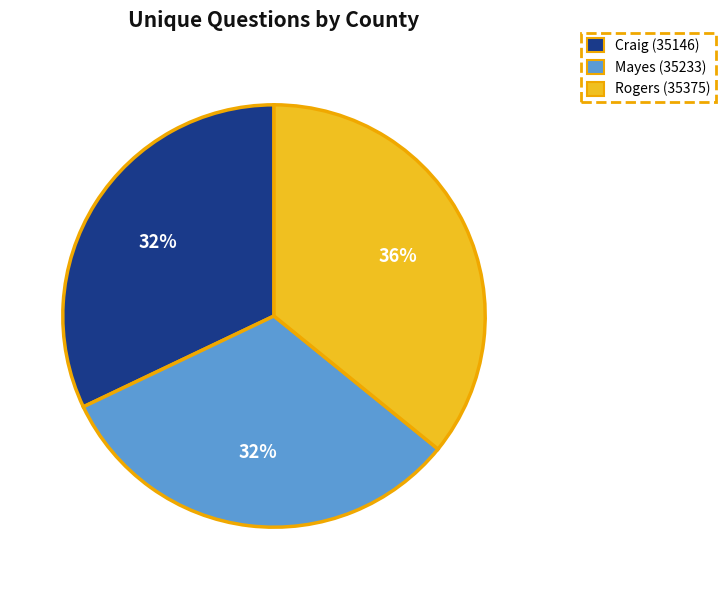

Is it true that Mayes (35233) is 41% of the pie?

False